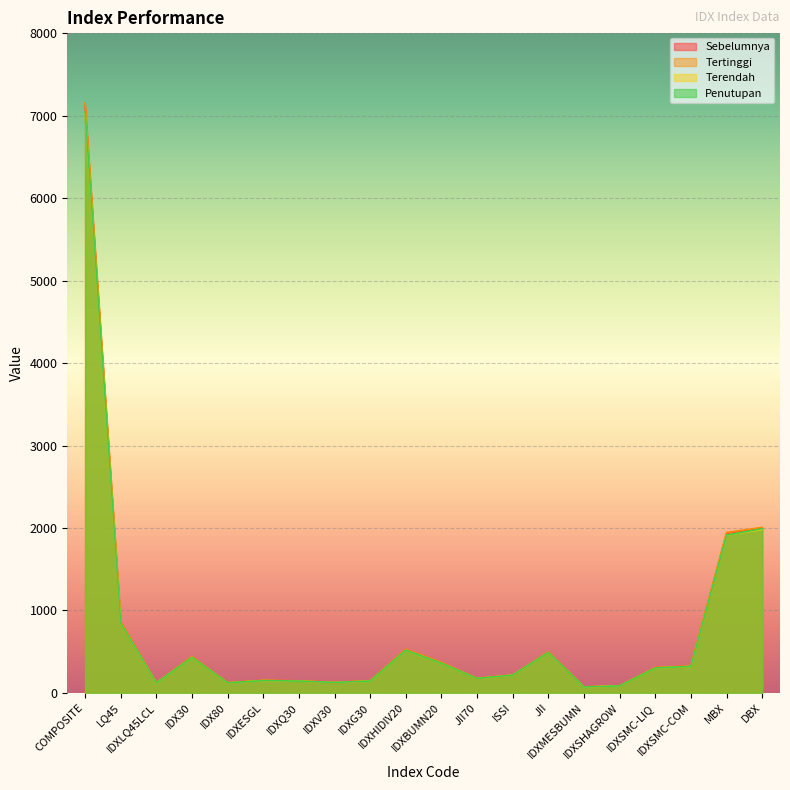

At which label does Tertinggi reach its minimum?

IDXMESBUMN